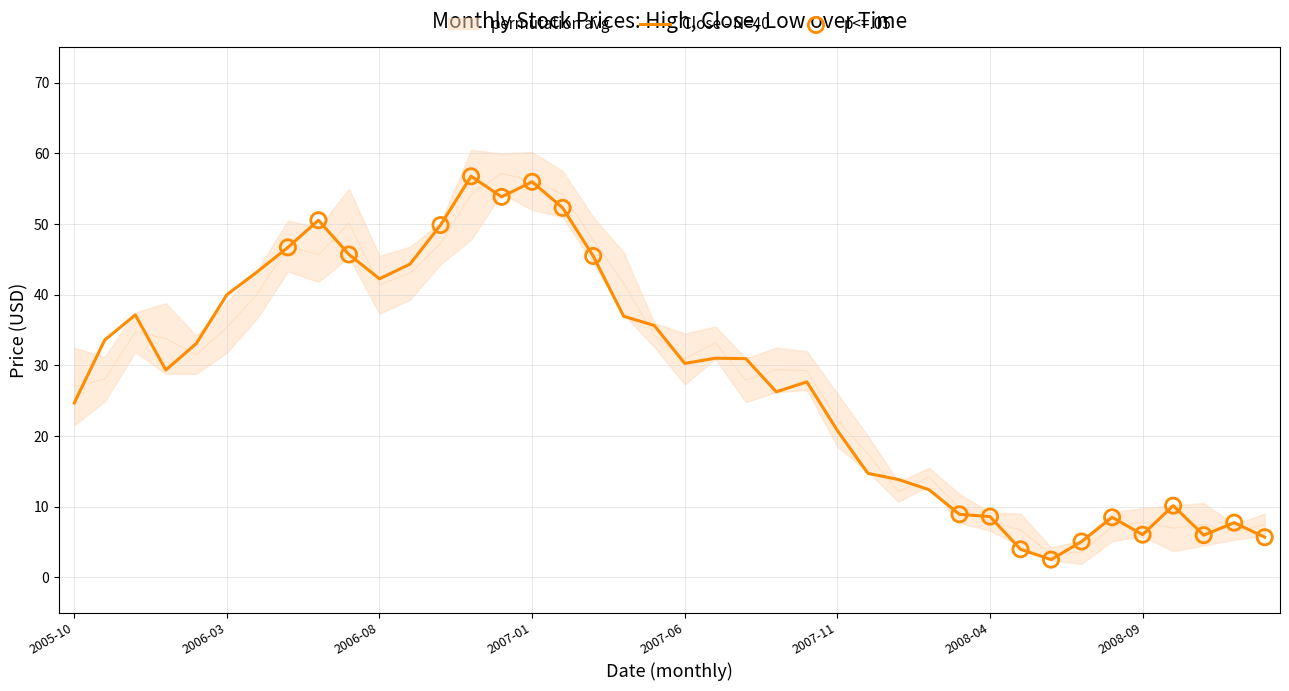

What is the total value across all series at 2008-08-01?

15.6